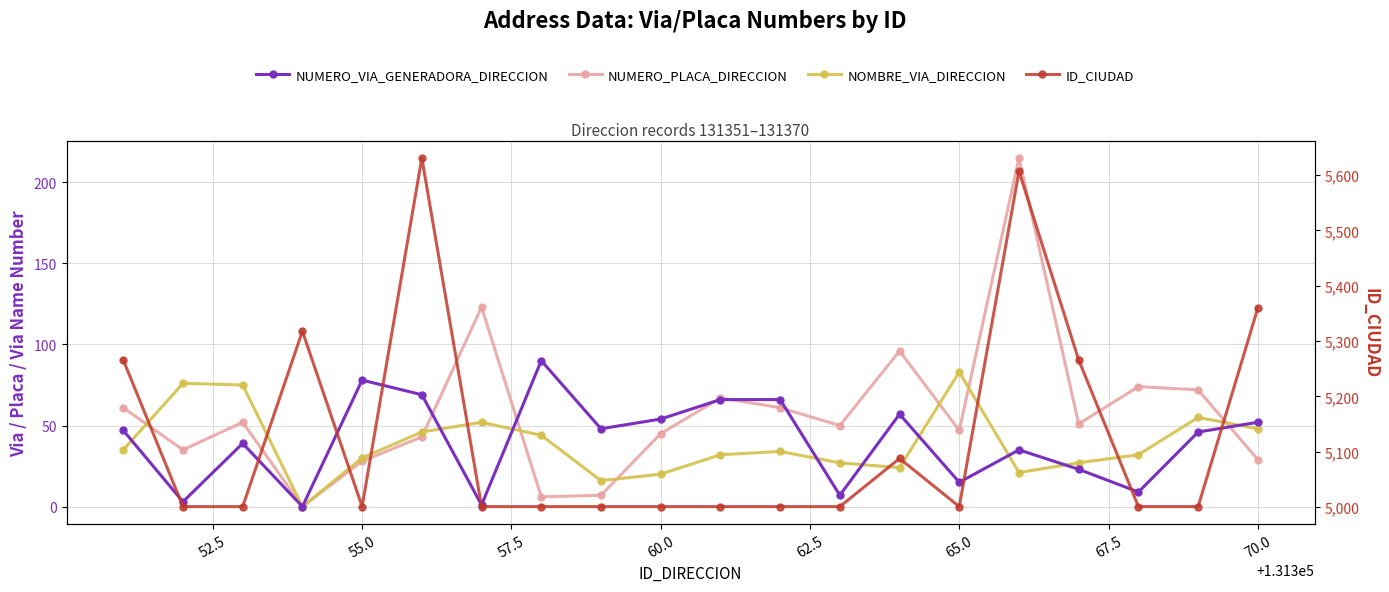

Which series ends up on top after the final intersection of NOMBRE_VIA_DIRECCION and NUMERO_PLACA_DIRECCION?

NOMBRE_VIA_DIRECCION